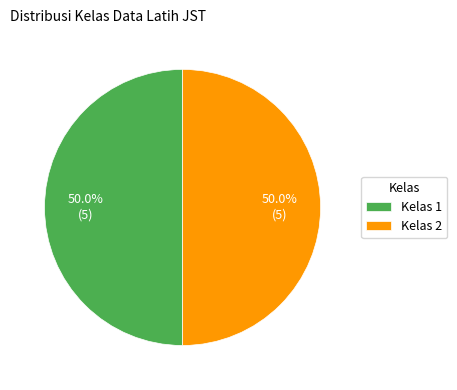

Do Kelas 1 and Kelas 2 together represent more than half of the pie?

Yes